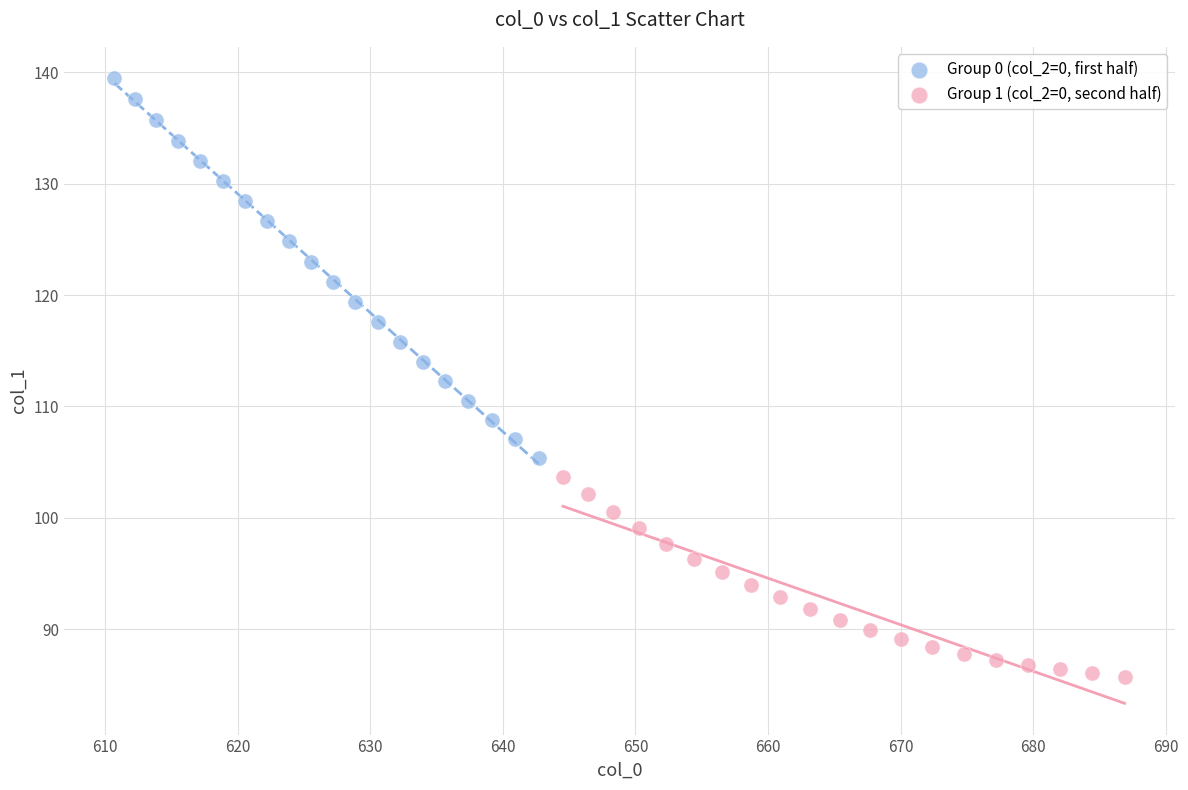

Which series contains the highest Y value?

Group 0 (col_2=0, first half)